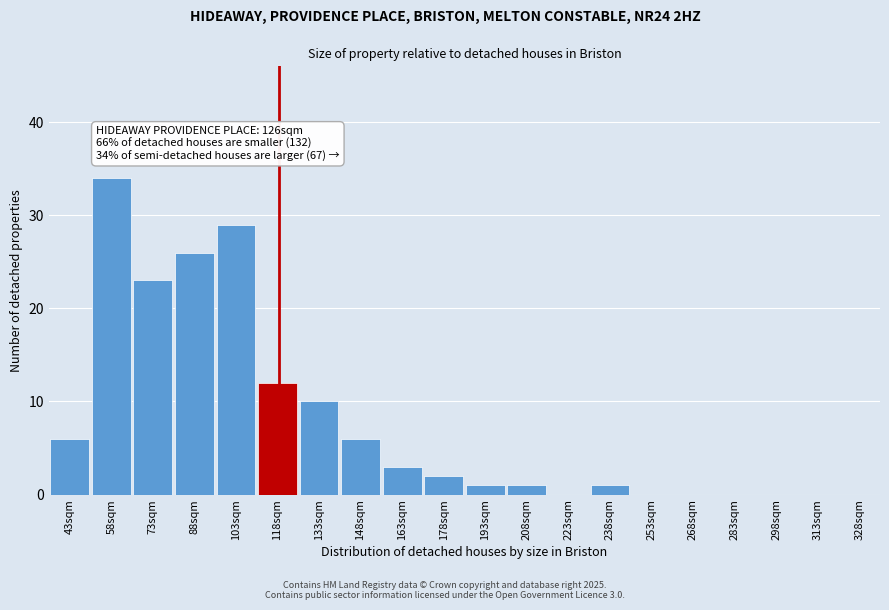

Reading left to right, list all the values displayed in this chart.

43sqm=6	58sqm=34	73sqm=23	88sqm=26	103sqm=29	118sqm=12	133sqm=10	148sqm=6	163sqm=3	178sqm=2	193sqm=1	208sqm=1	223sqm=0	238sqm=1	253sqm=0	268sqm=0	283sqm=0	298sqm=0	313sqm=0	328sqm=0